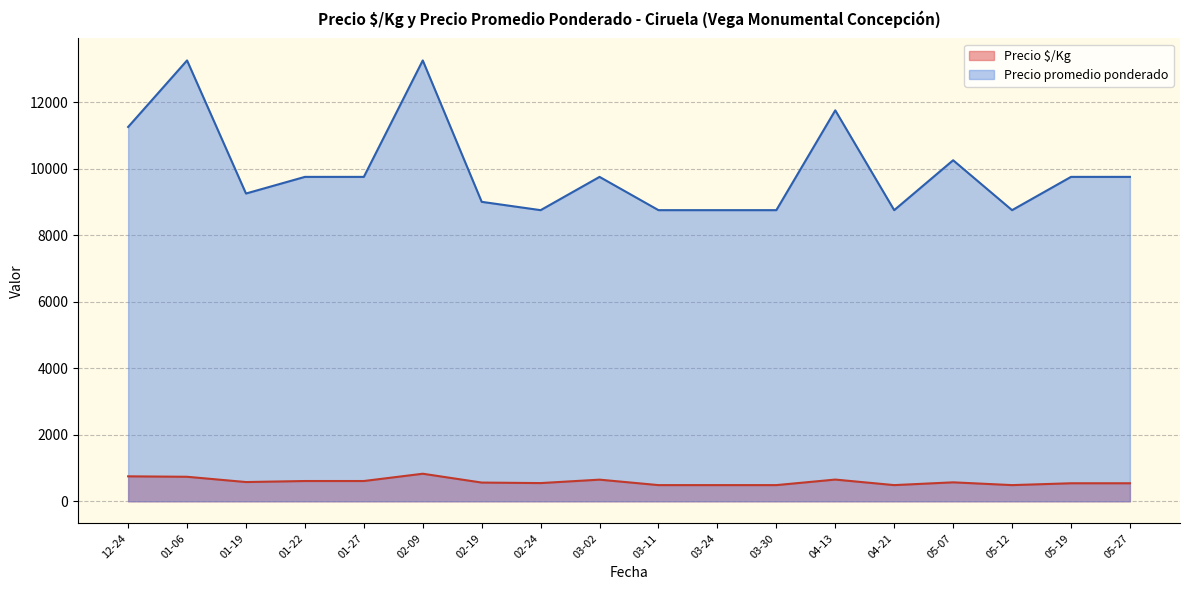

Rank the series by their average value, from lowest to highest.

Precio $/Kg, Precio promedio ponderado